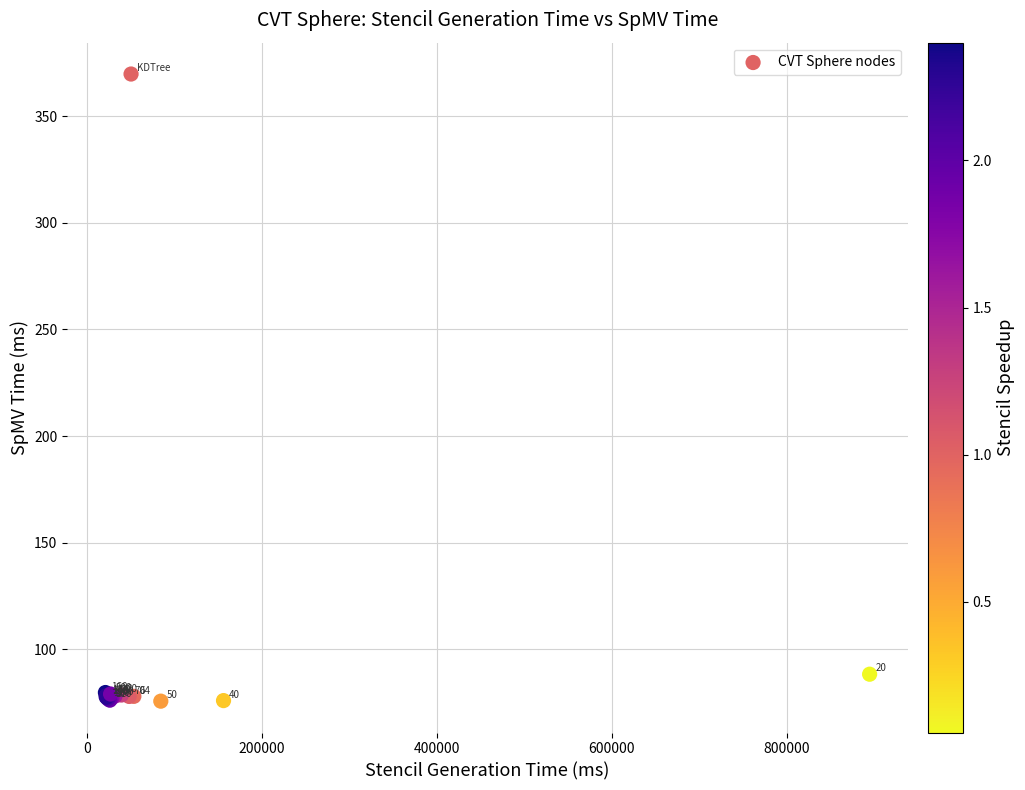

What Y value in the scatter plot is closest to 222?

88.4